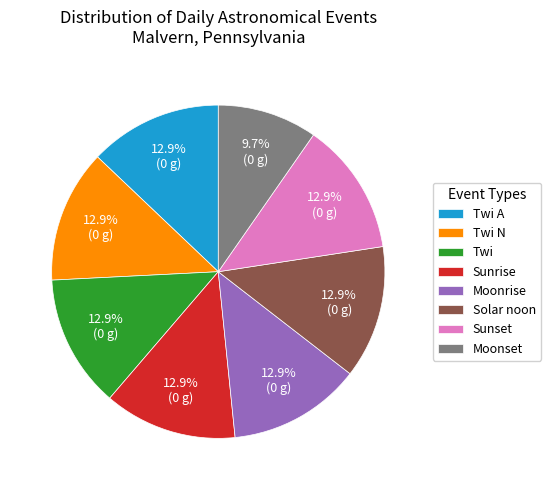

To the nearest percent, what is the difference between the largest and smallest slice percentages?

3%